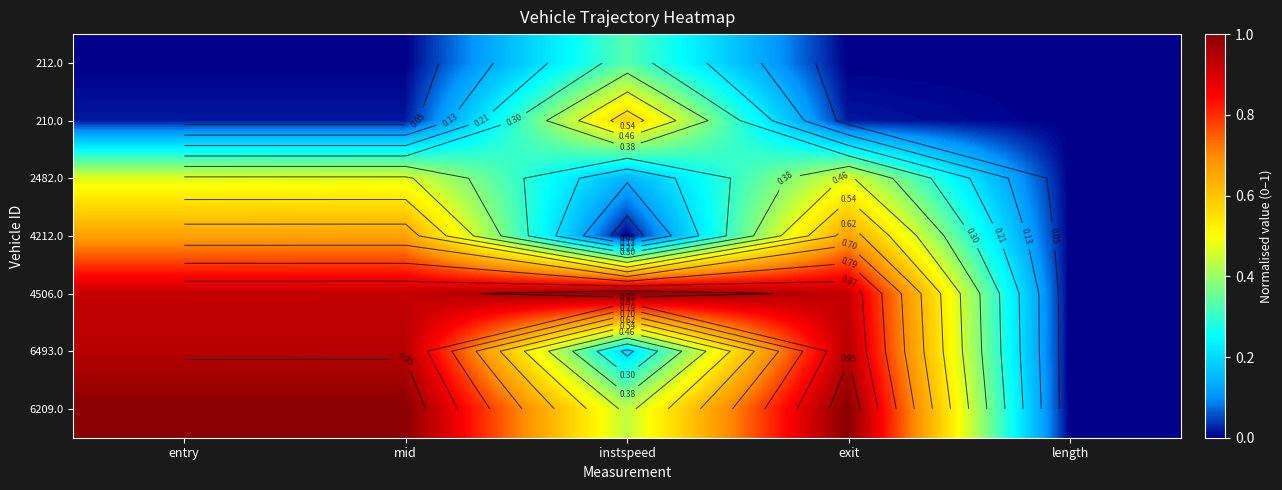

The value of 6493.0 at length is -0.4. True or false?

False